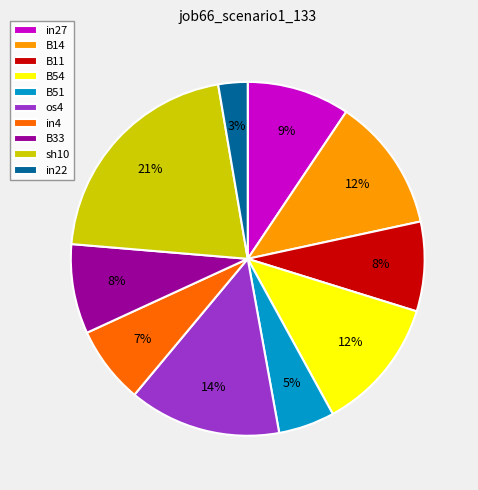

Which slice is the largest?

sh10